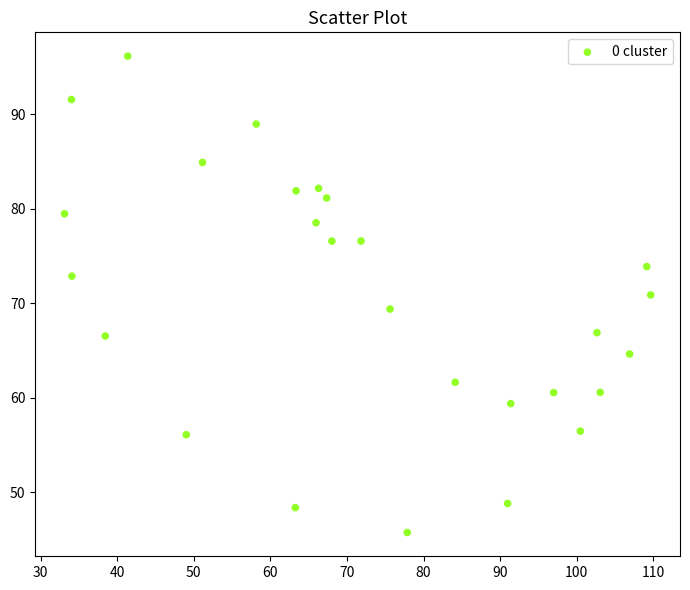

What is the range of X values (max minus min)?

76.5